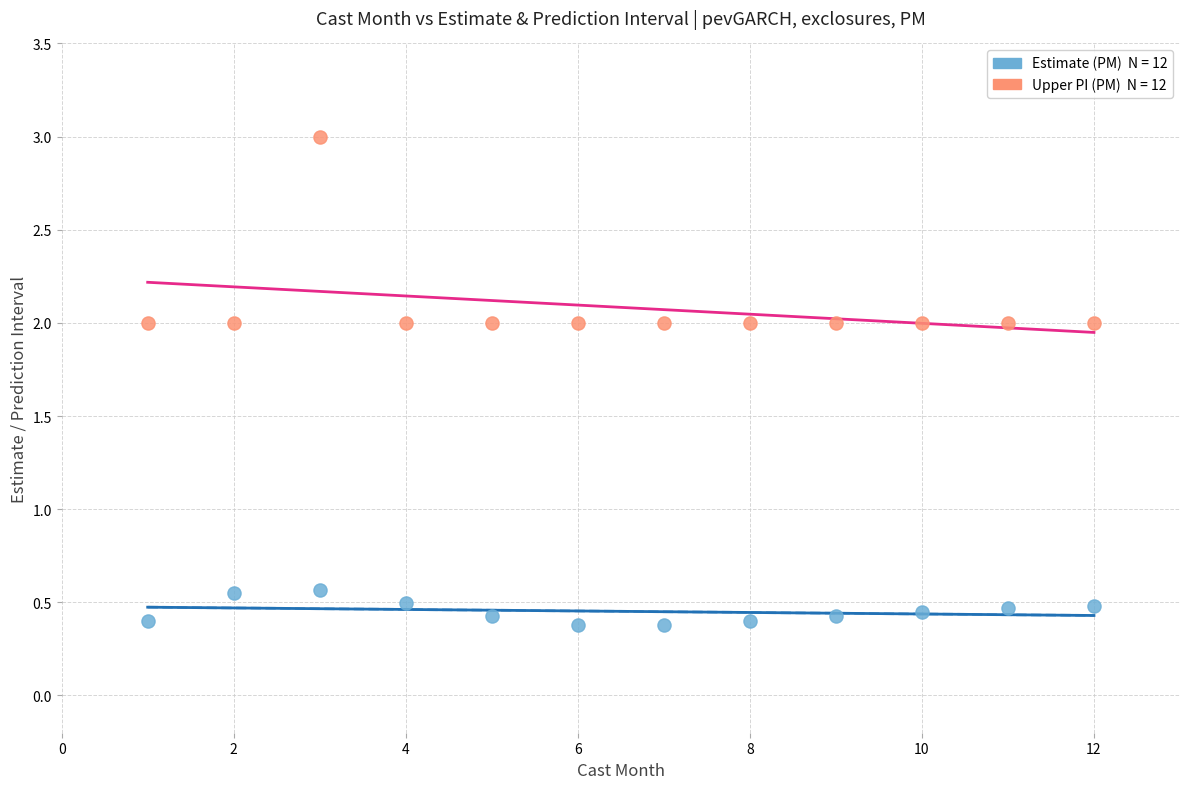

Across all data points, what is the range of Y values (max minus min)?

2.6